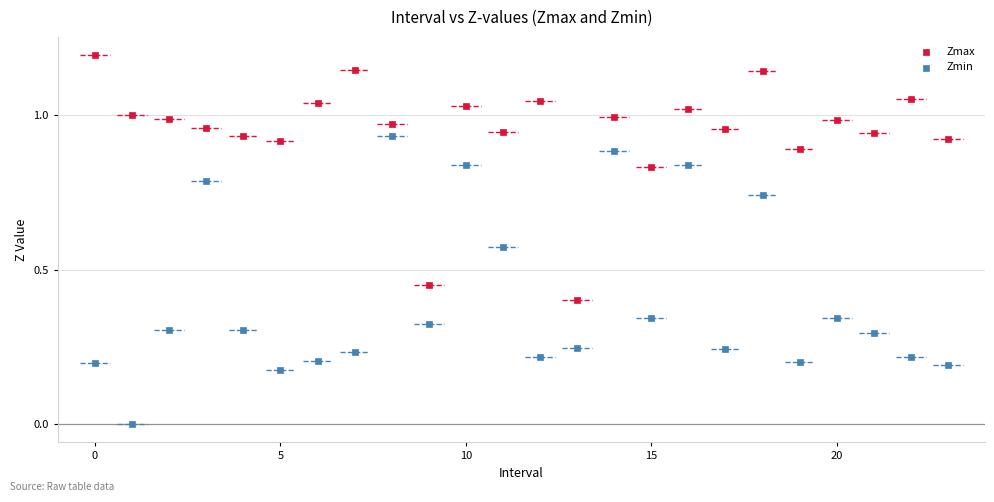

Across all data points, what is the range of Y values (max minus min)?

1.2